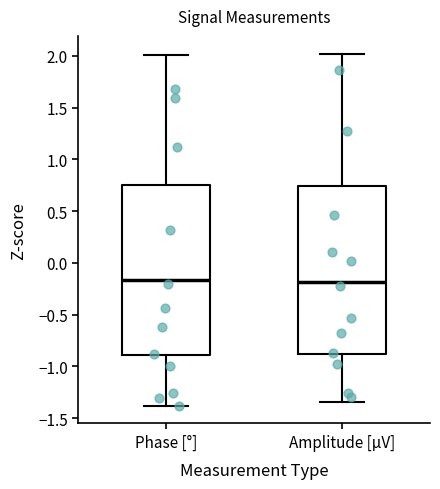

Where is the upper edge of the box for Phase [°] on the y-axis? The values are not printed on the chart, so give them approximately, as read against the axis.

0.75